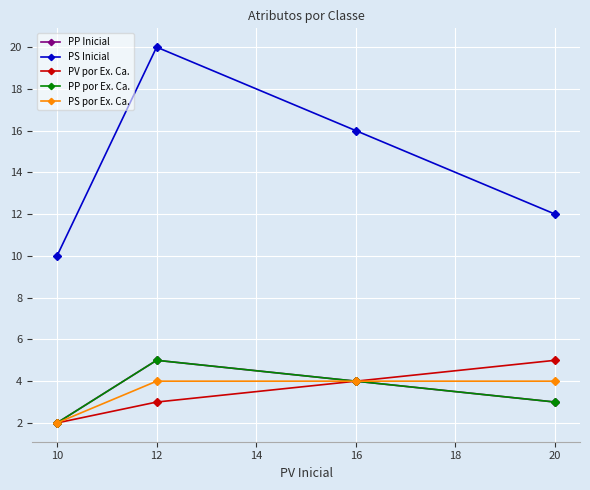

What is the greatest value displayed?

20